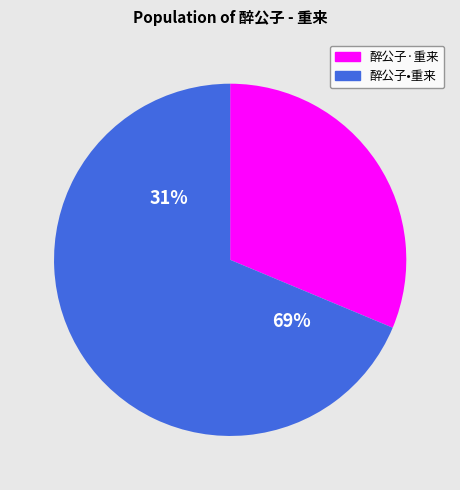

To the nearest percent, what portion does 醉公子•重来 represent?

69%